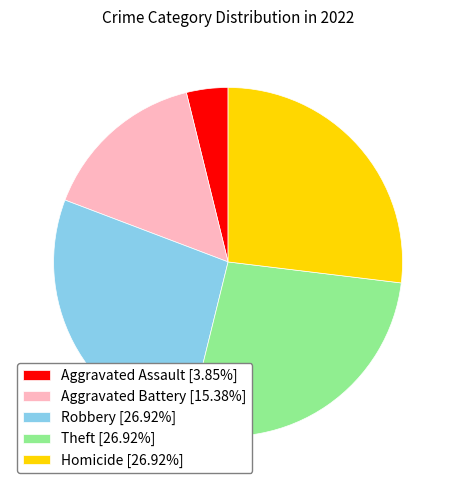

Approximately how many times larger is the value at Aggravated Battery [15.38%] compared to Homicide [26.92%]?

0.6